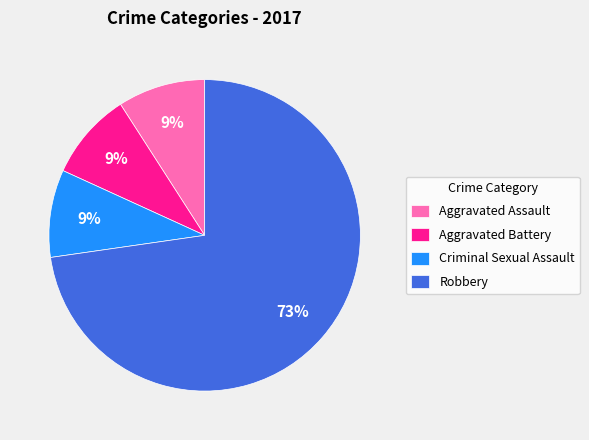

Which has a higher value, Robbery or Criminal Sexual Assault?

Robbery